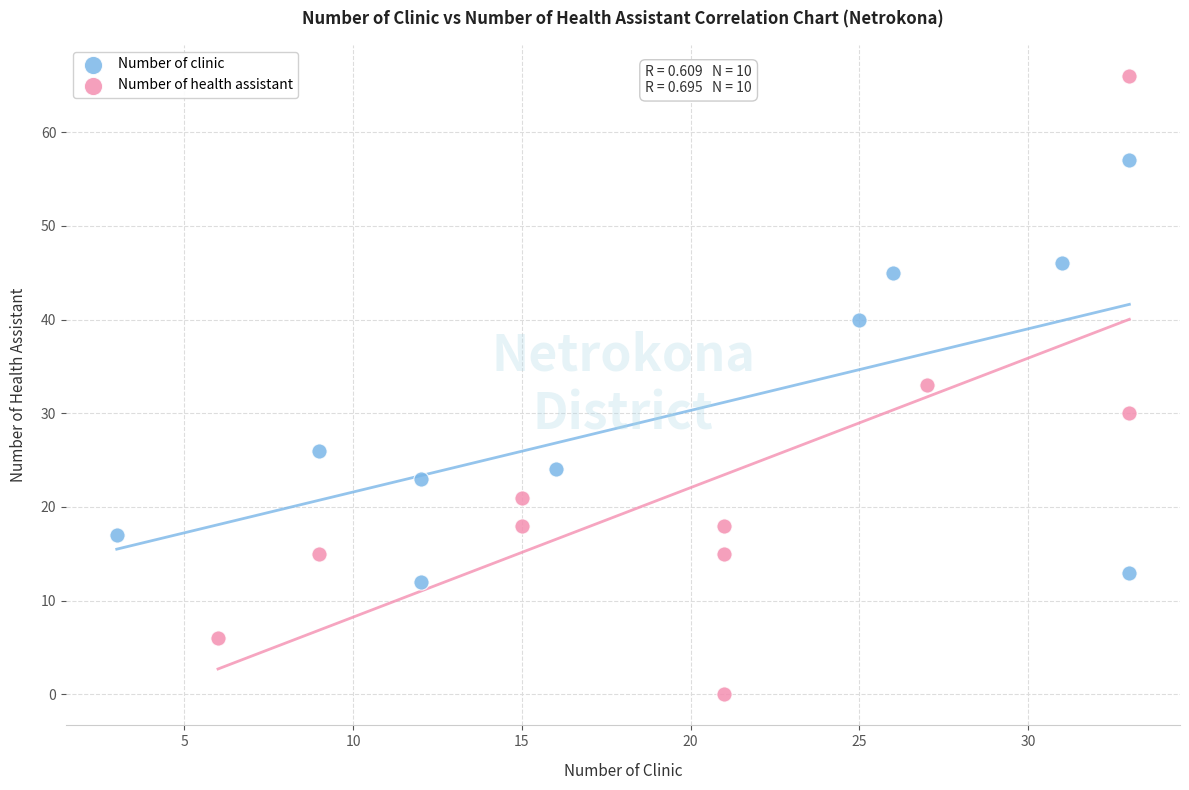

Which series contains the highest Y value?

Number of health assistant